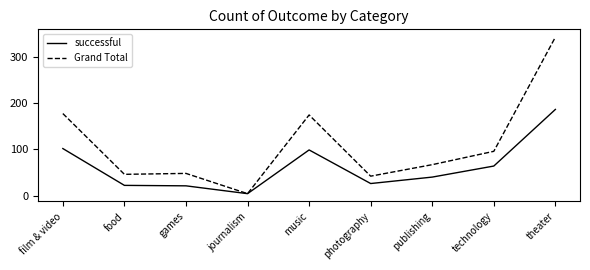

Does the chart display data point markers on the line(s)?

No